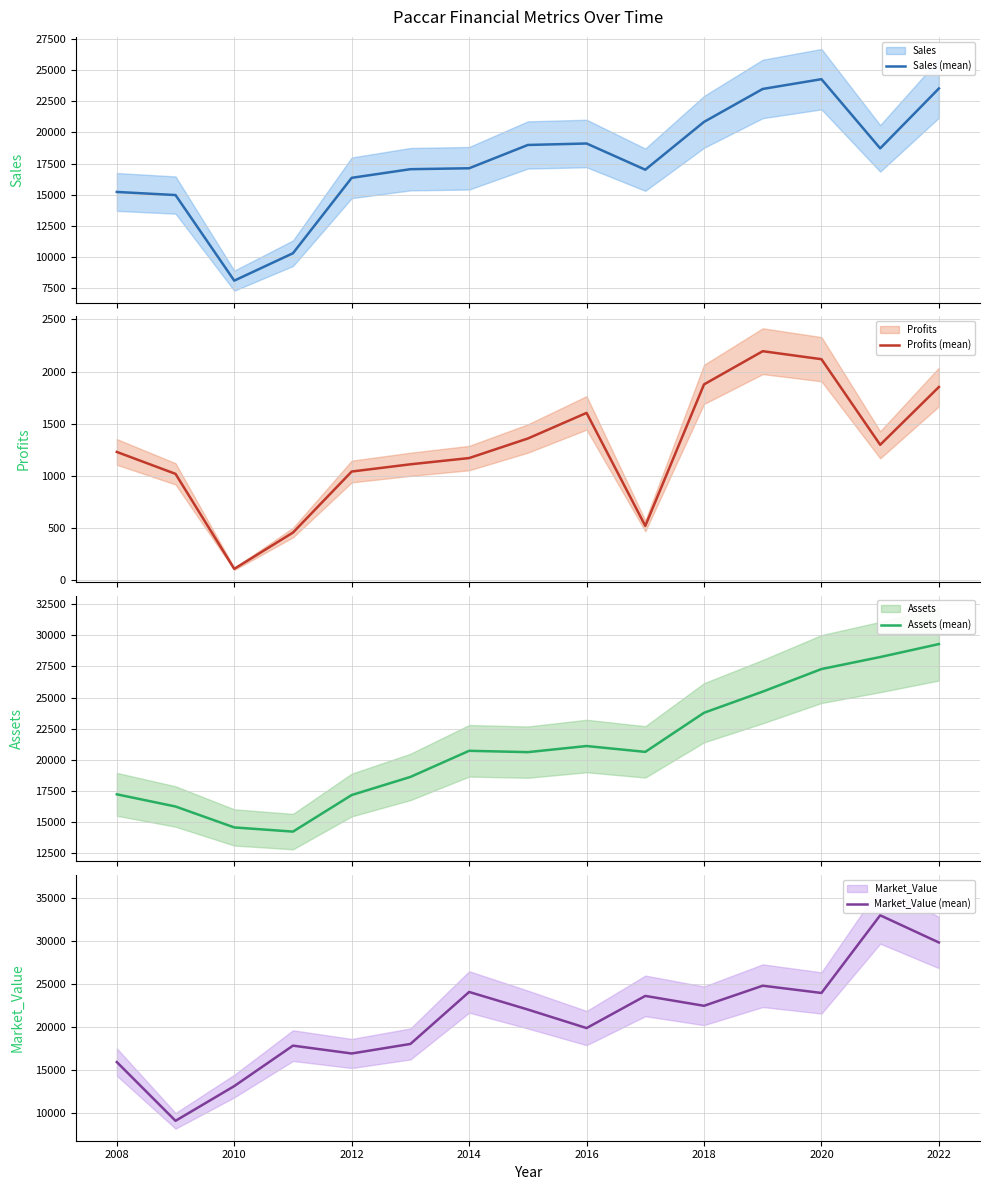

What is the highest value of the Sales (mean) series?

24286